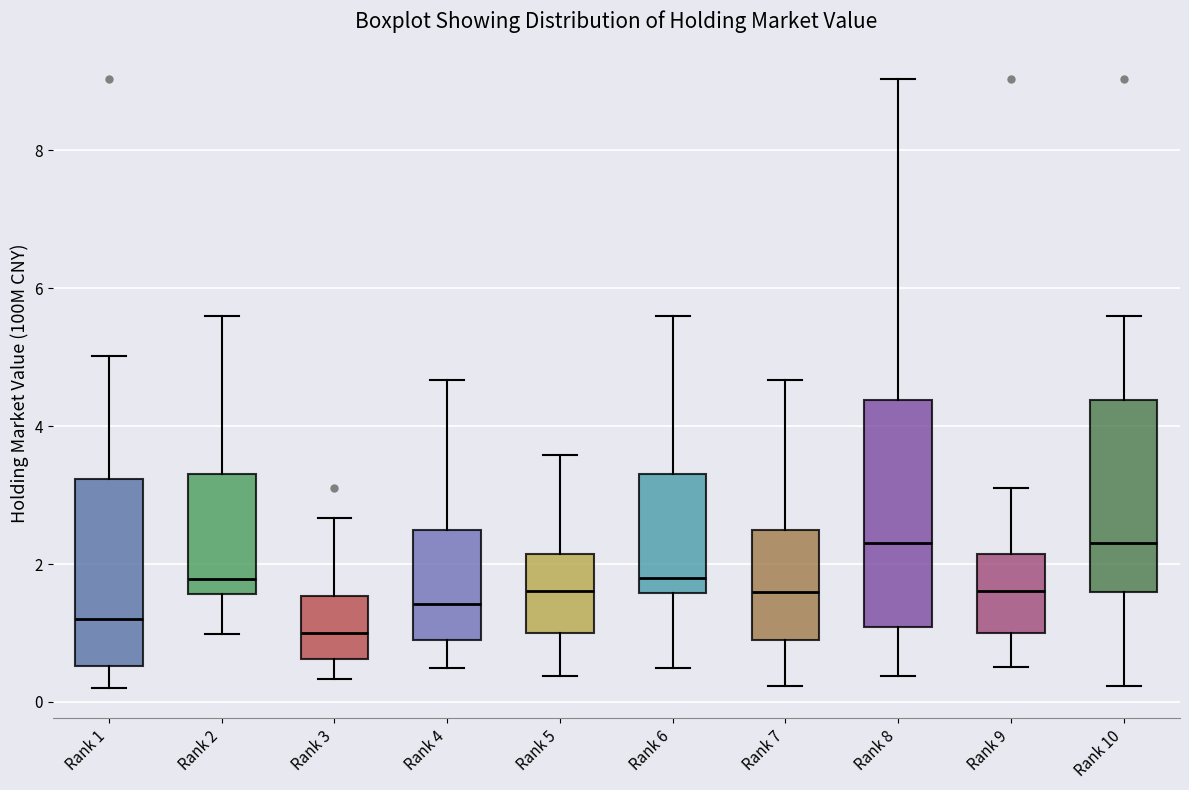

Where is the lower edge of the box for Rank 7 on the y-axis? The values are not printed on the chart, so give them approximately, as read against the axis.

0.8